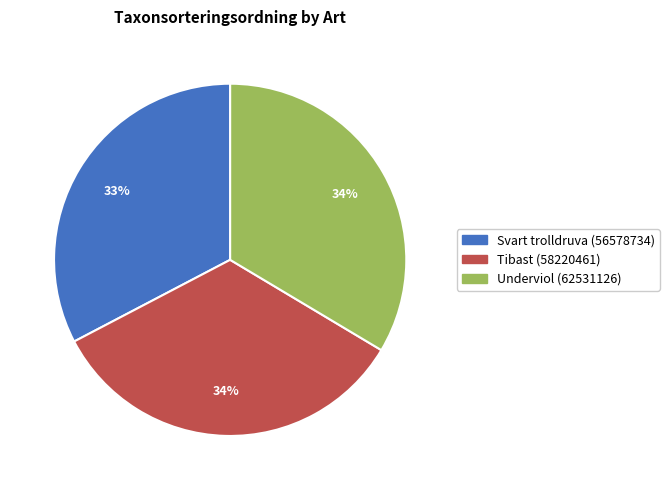

True or false: Svart trolldruva (56578734) accounts for 33% of the total.

True